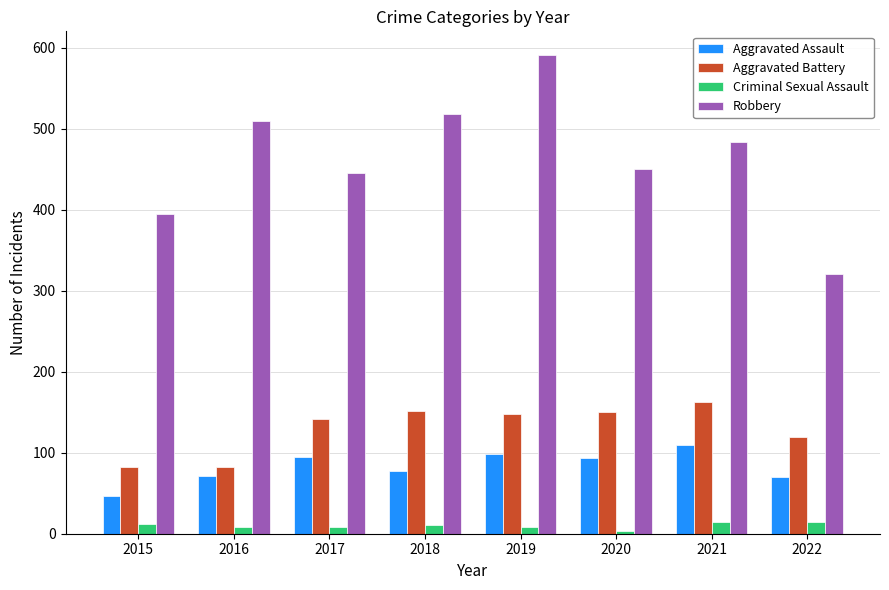

What is the total value across all series at 2019?

845